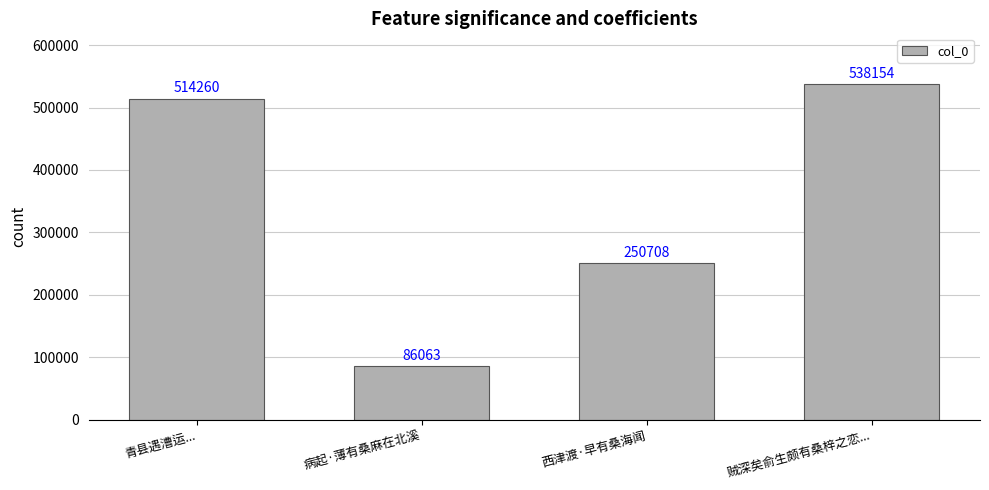

What is the difference between the maximum and second lowest values?

287446